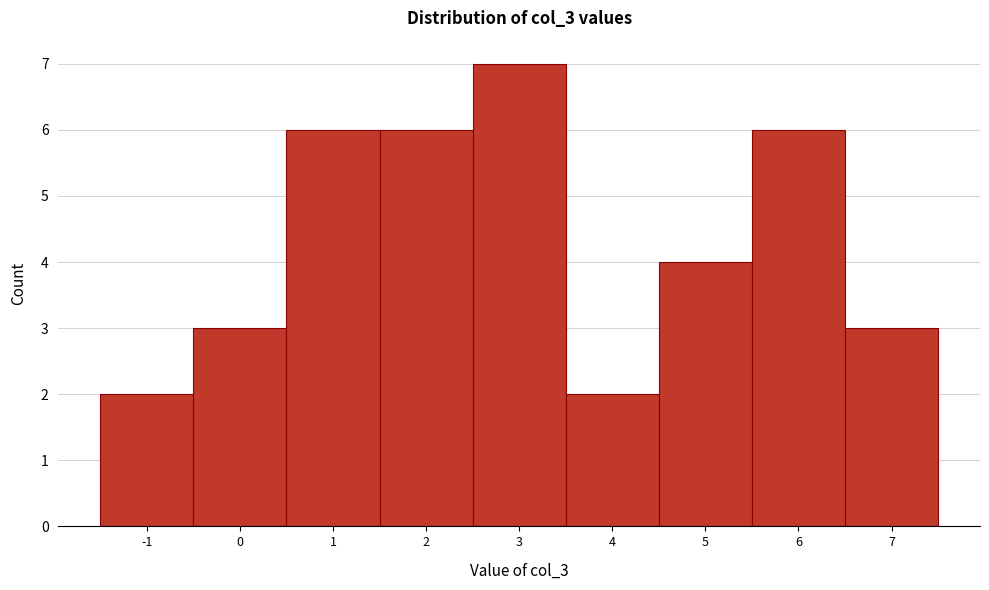

Which range on the x-axis has the tallest bar?

2.5 to 3.5